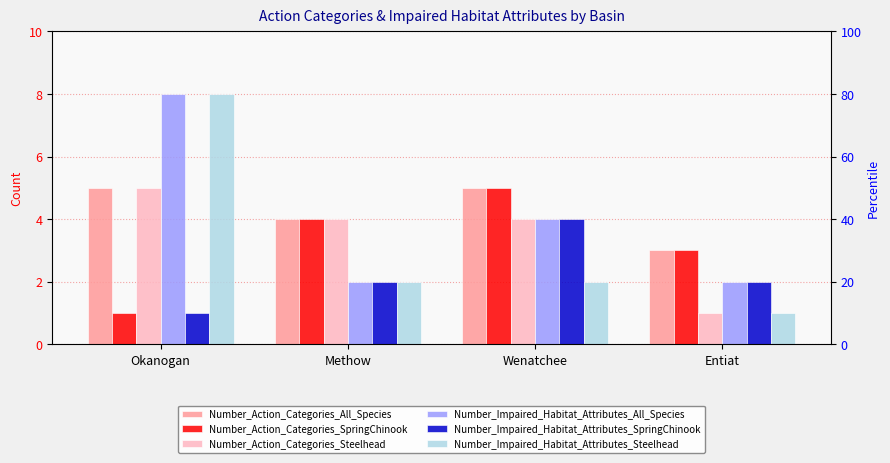

What is the sum of the Number_Impaired_Habitat_Attributes_Steelhead values at Entiat and Wenatchee?

3